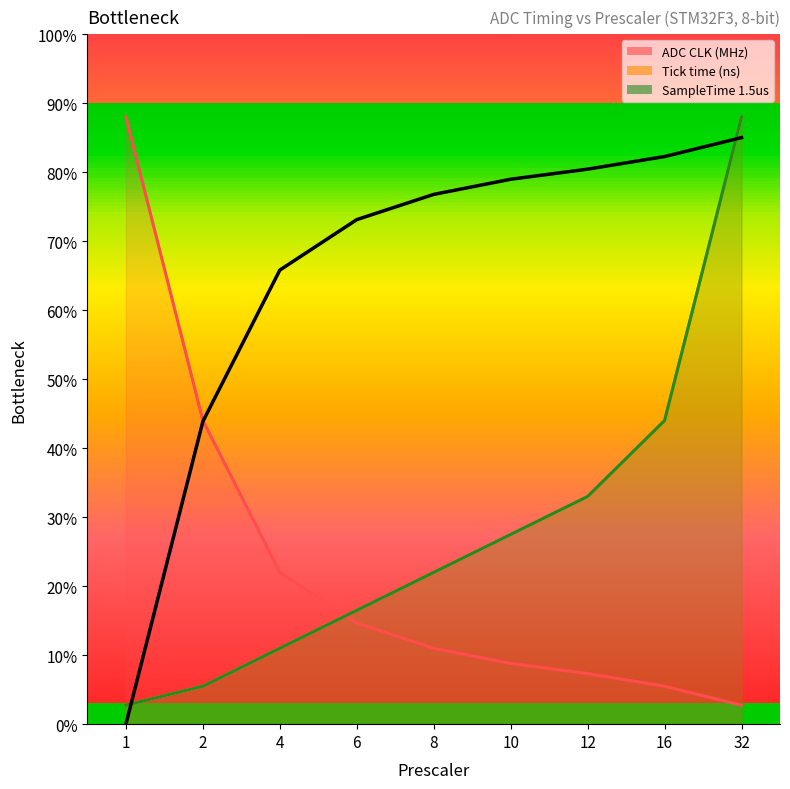

Is it true that the value at 12 is 80.4?

True